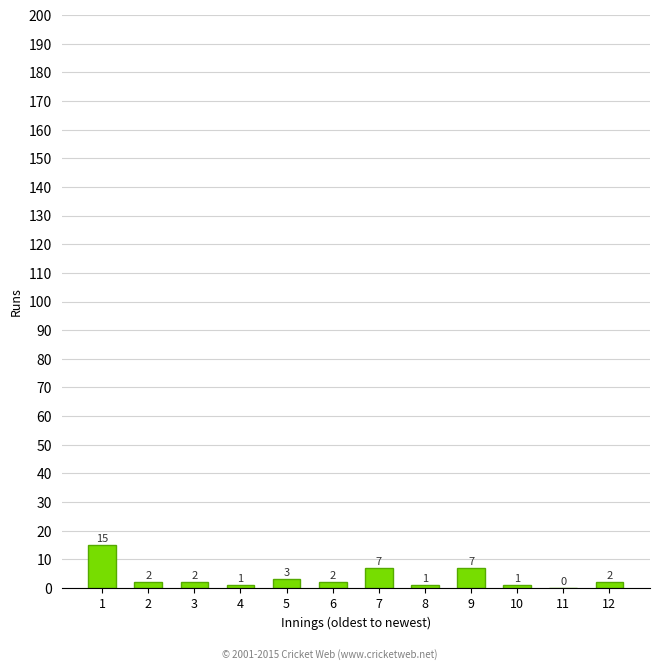

What is the difference between the values at 12 and 8?

1